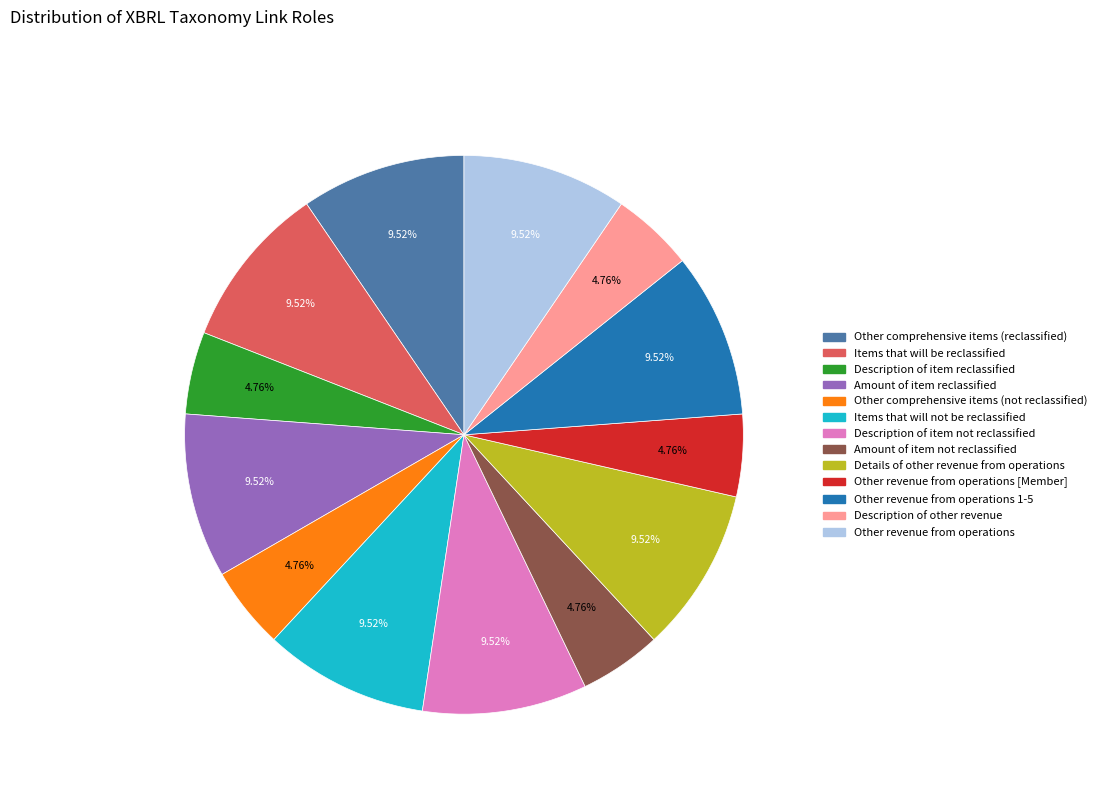

Does any single category account for the majority?

No